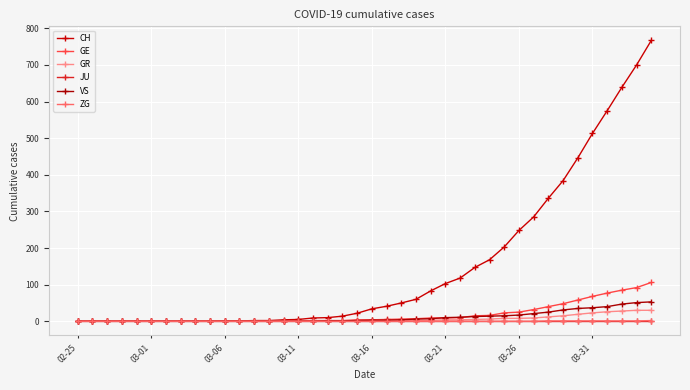

What is the sum of all GR values?

235